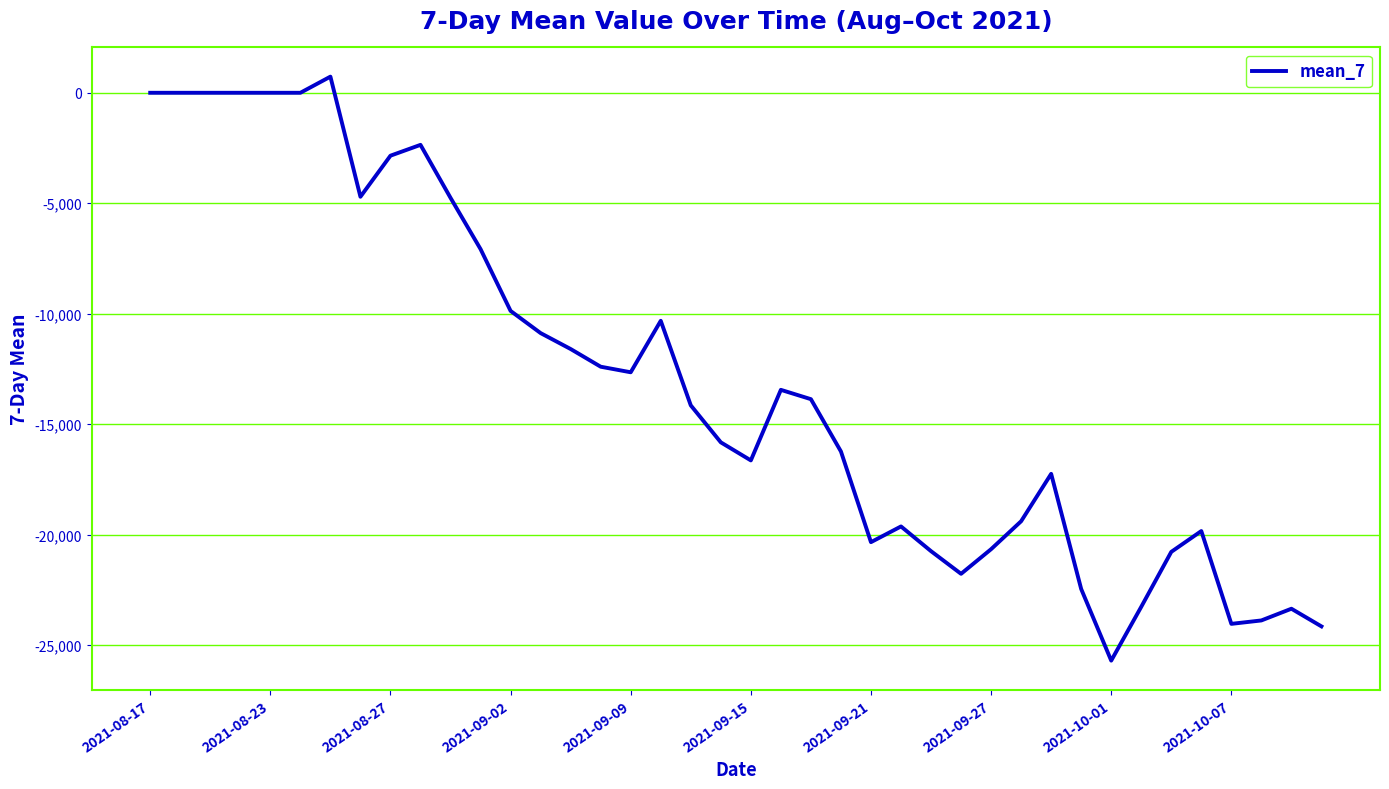

What is the maximum value shown in the chart?

730.9